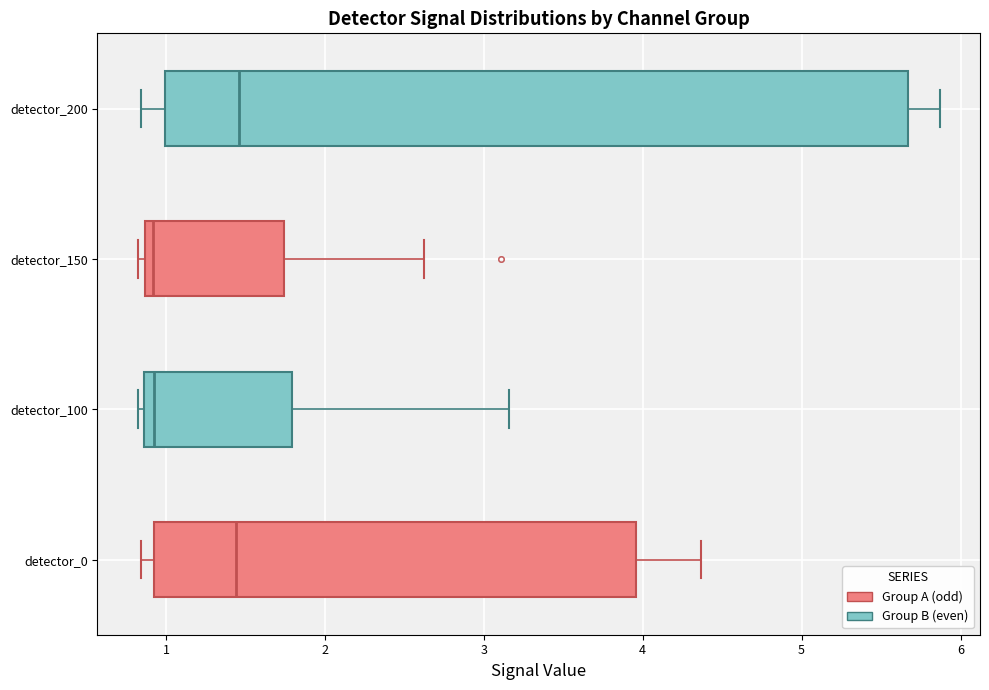

Comparing the boxes themselves (not the whiskers), which one is the widest?

detector_200